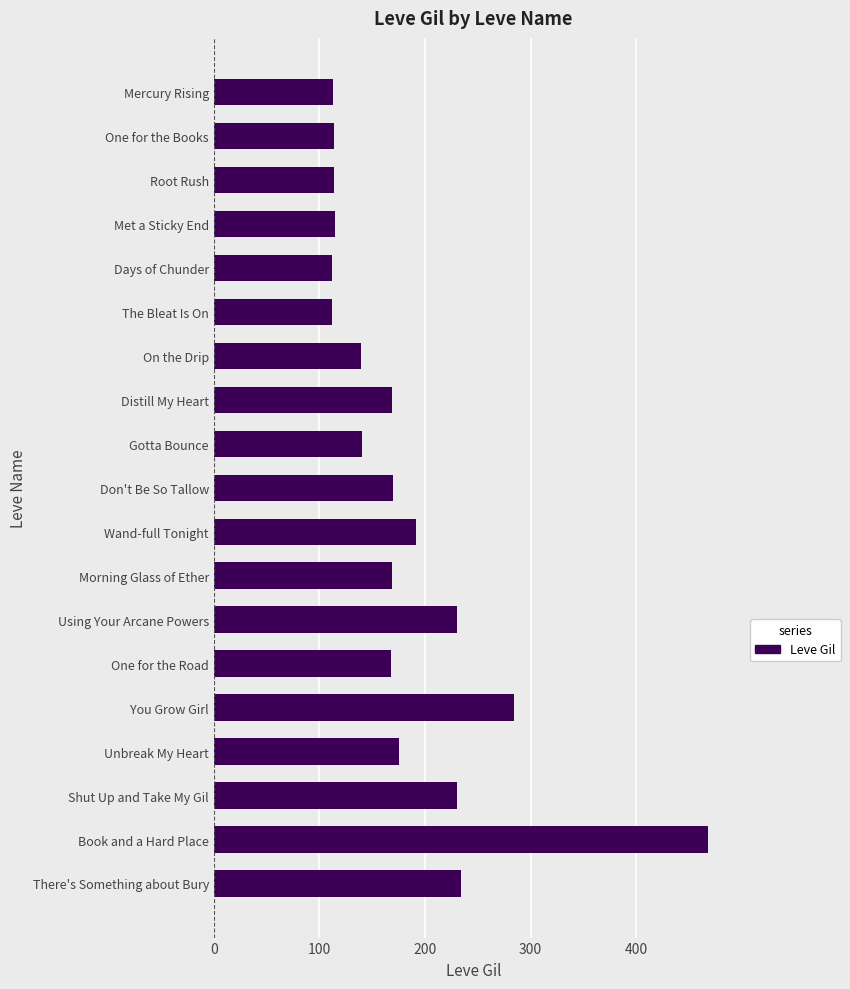

Between Book and a Hard Place and Distill My Heart, which is larger?

Book and a Hard Place